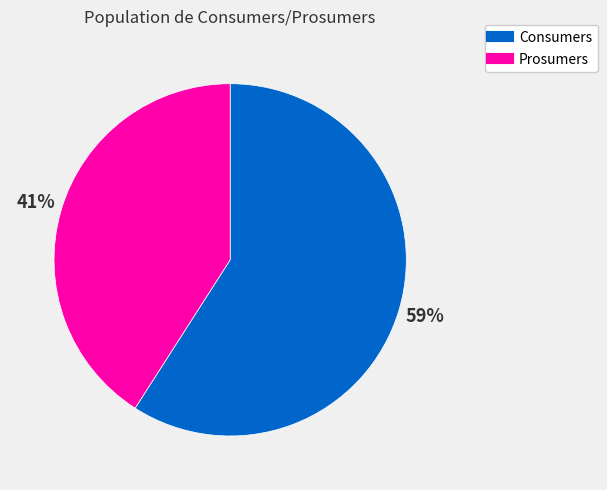

Which category has the smallest portion of the pie?

Prosumers